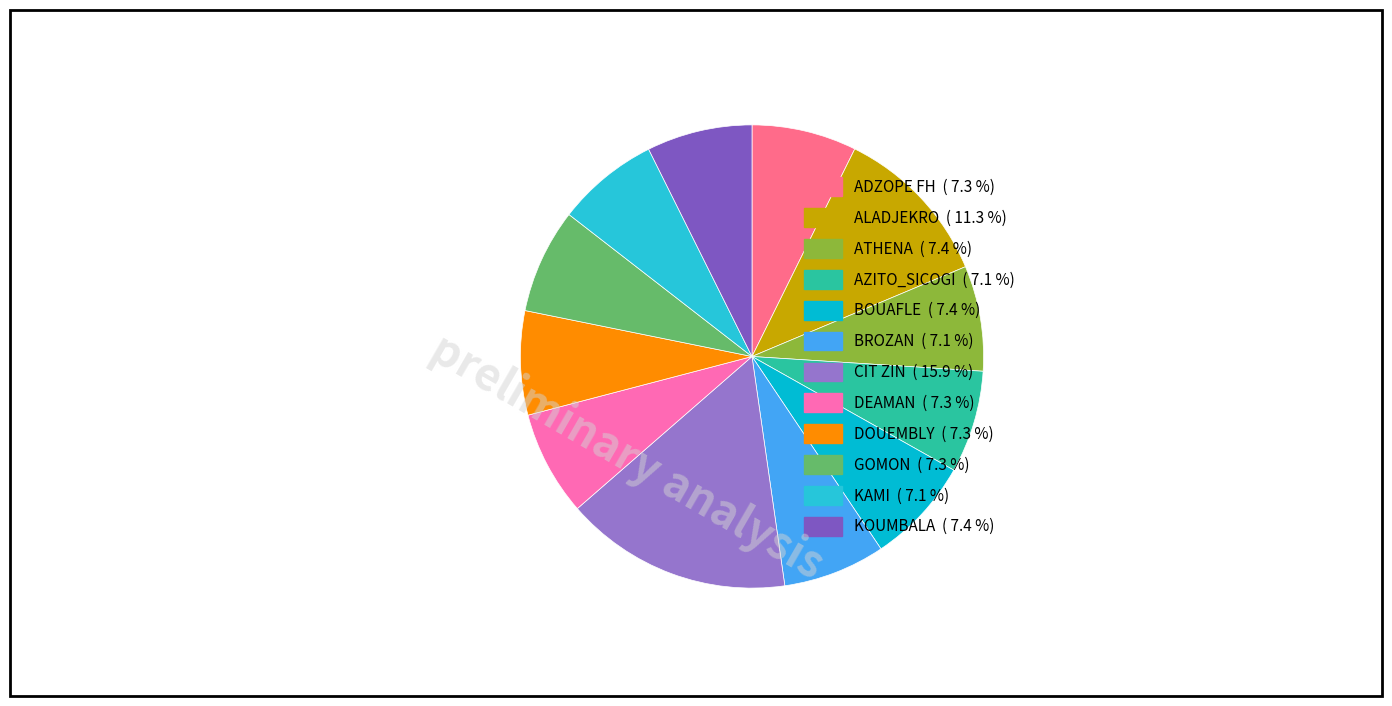

True or false: DOUEMBLY accounts for 7% of the total.

True